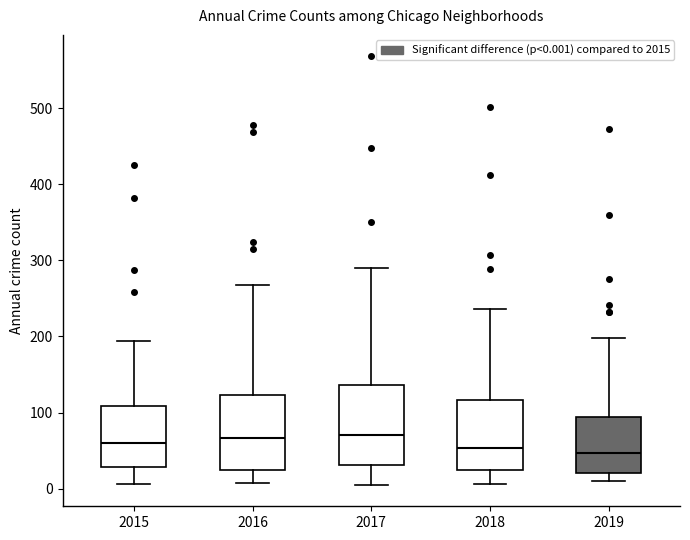

Reading left to right, transcribe this box plot: for each box, give where its median line is, the range the box spans, and where its two whiskers end, as read against the y-axis. The values are not printed on the chart, so give them approximately, as read against the axis.

2015: median 60, box 30 to 110, whiskers 10 to 190
2016: median 70, box 20 to 120, whiskers 10 to 270
2017: median 70, box 30 to 140, whiskers 10 to 290
2018: median 50, box 20 to 120, whiskers 10 to 240
2019: median 50, box 20 to 90, whiskers 10 to 200